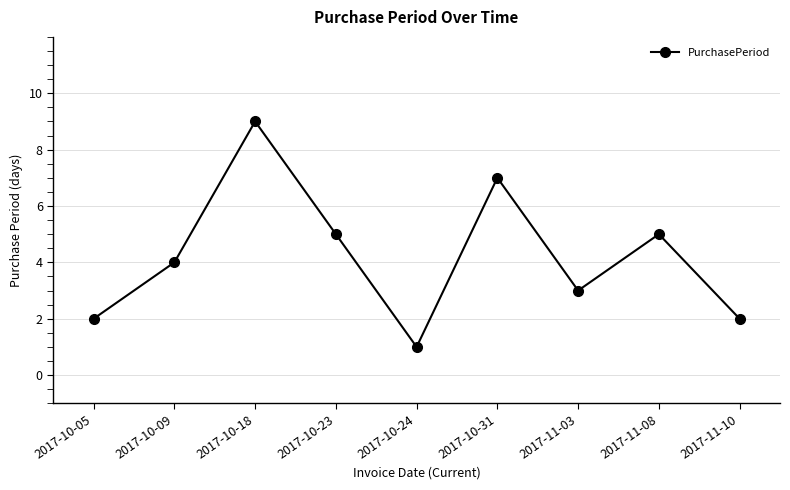

Between 2017-10-09 and 2017-10-23, which is larger?

2017-10-23